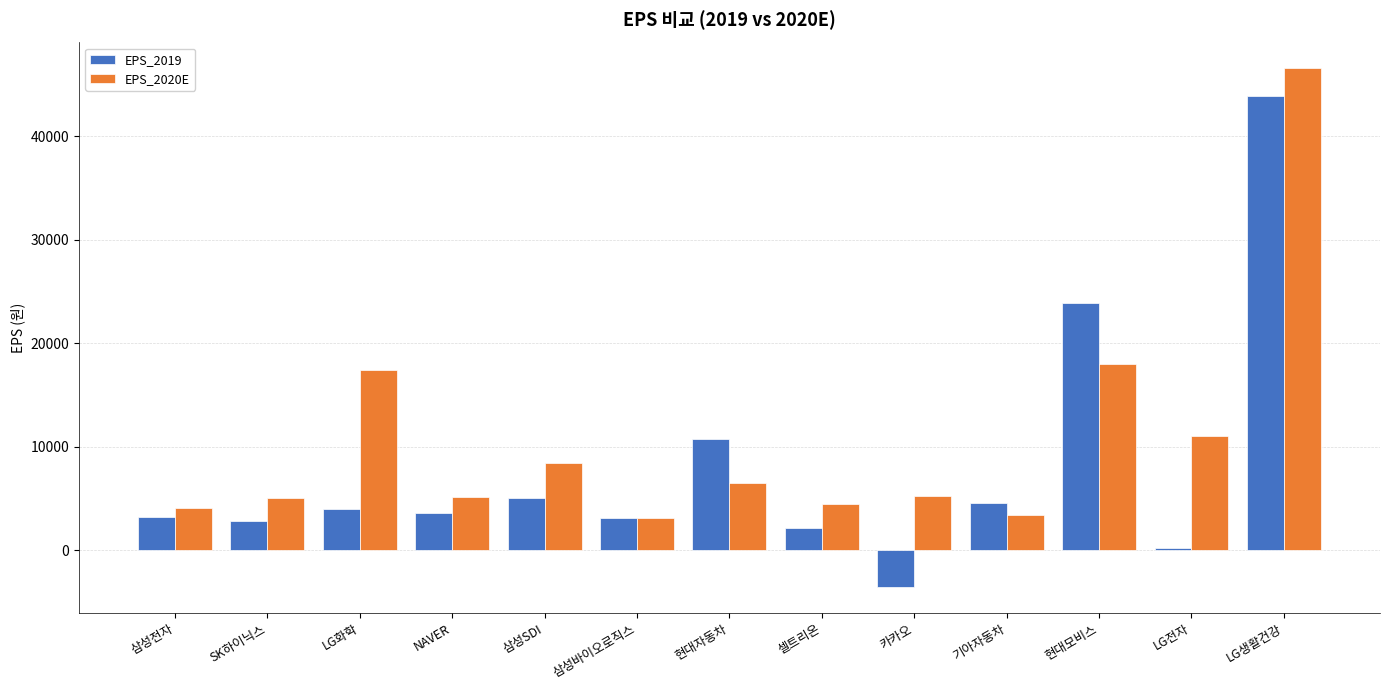

At which label does EPS_2020E first exceed 5182?

LG화학